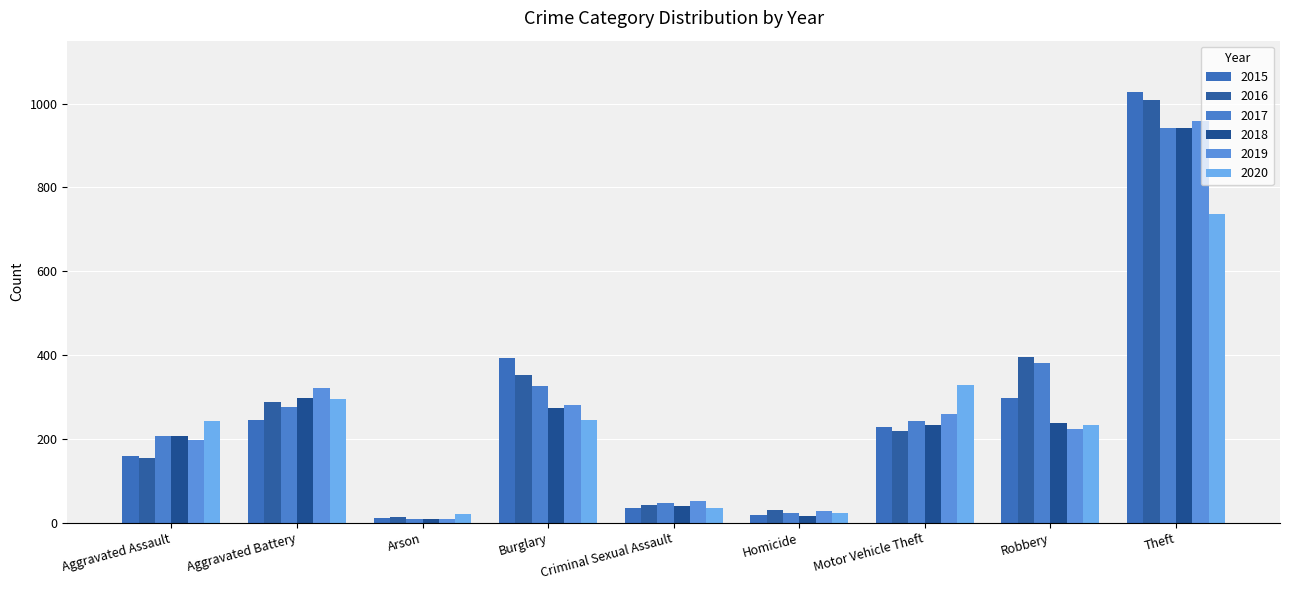

What is the sum of the 2020 values at Homicide and Theft?

760